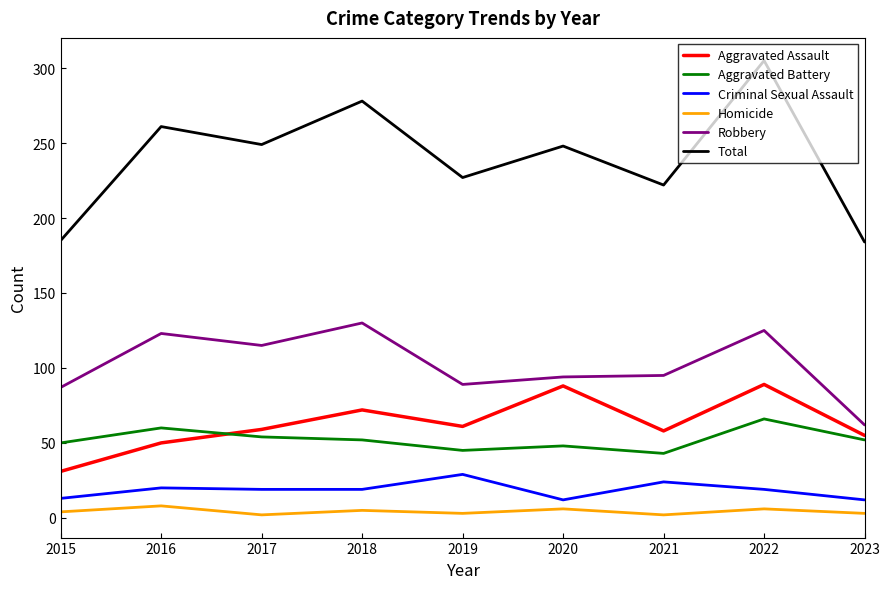

Rank the series by their maximum value, from highest to lowest.

Total, Robbery, Aggravated Assault, Aggravated Battery, Criminal Sexual Assault, Homicide